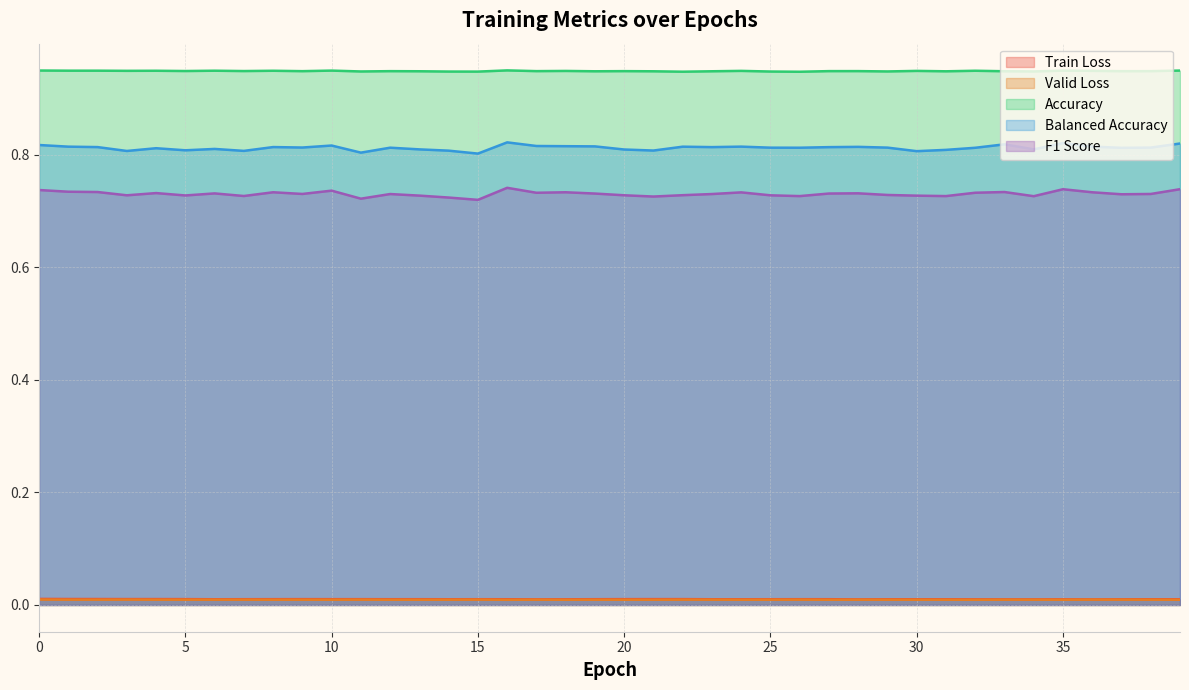

What is the value of the accuracy point at the 24th from the left?

0.9